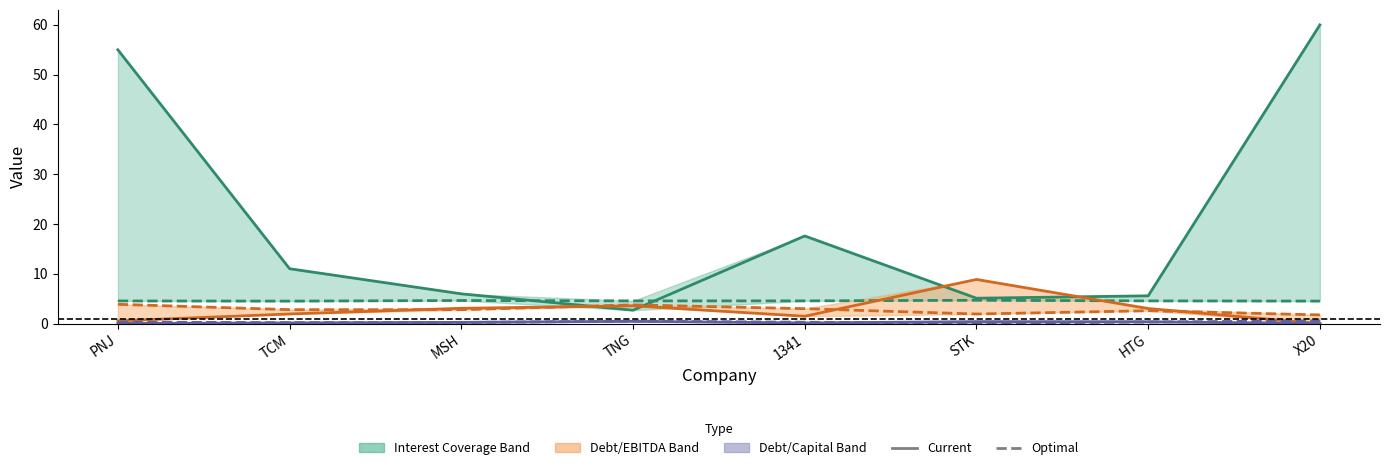

What is the label of the 8th point from the right?

PNJ